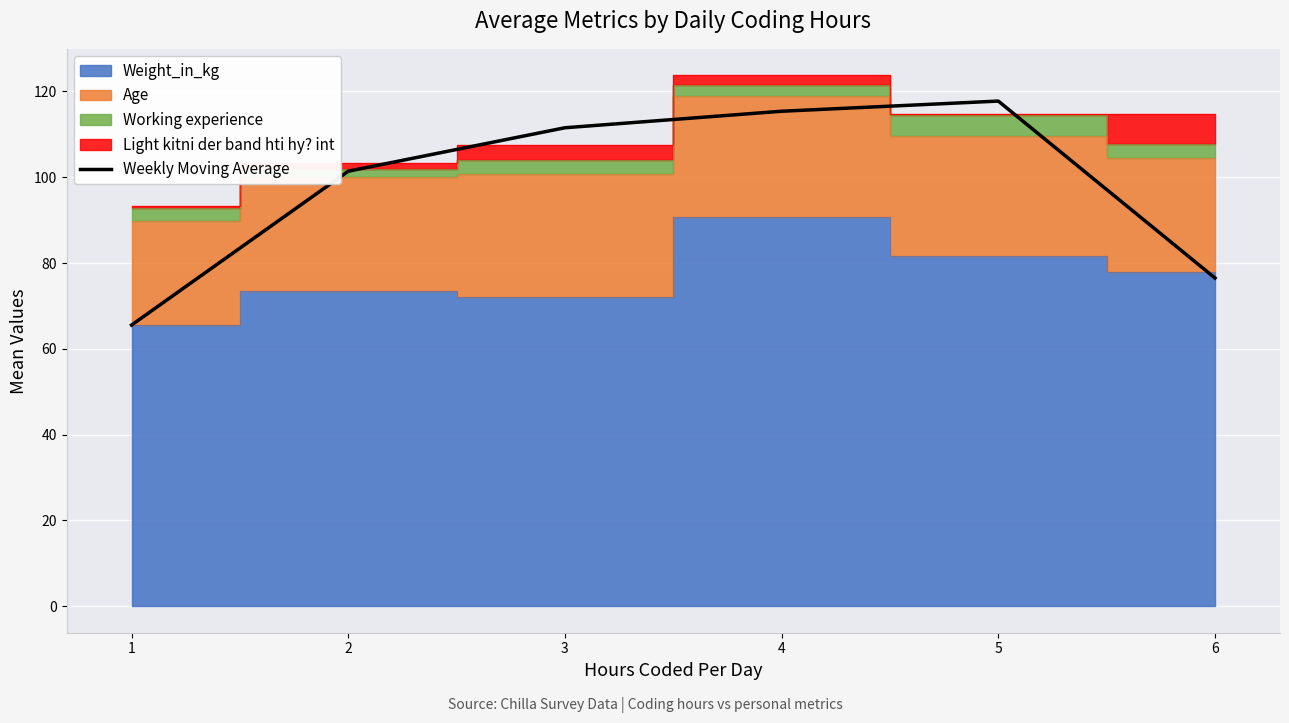

Rank the categories by value from highest to lowest.

5, 4, 3, 2, 6, 1